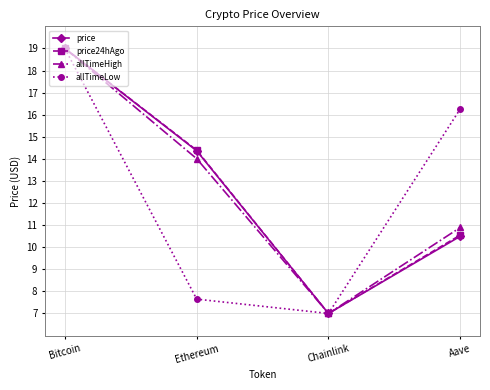

Reading left to right, what are all the values shown in this chart?

price: Bitcoin=19.0	Ethereum=14.4	Chainlink=7.0	Aave=10.5
price24hAgo: Bitcoin=19.0	Ethereum=14.4	Chainlink=7.0	Aave=10.5
allTimeHigh: Bitcoin=19.0	Ethereum=14.0	Chainlink=7.0	Aave=10.9
allTimeLow: Bitcoin=19.0	Ethereum=7.6	Chainlink=7.0	Aave=16.3